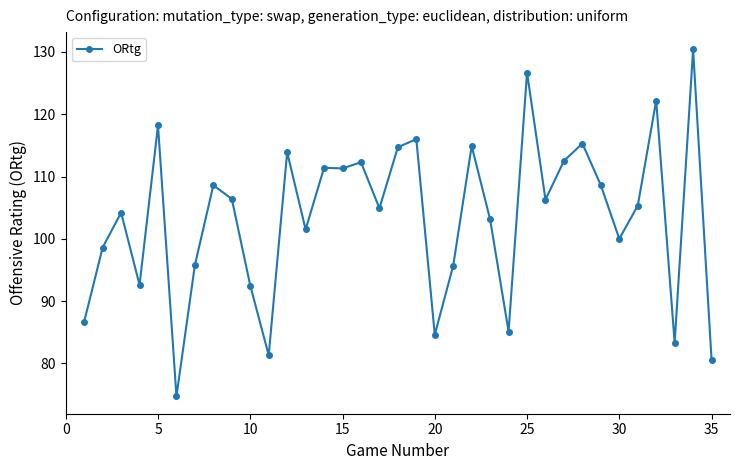

True or false: there are more than 1 points higher than both neighbors.

True